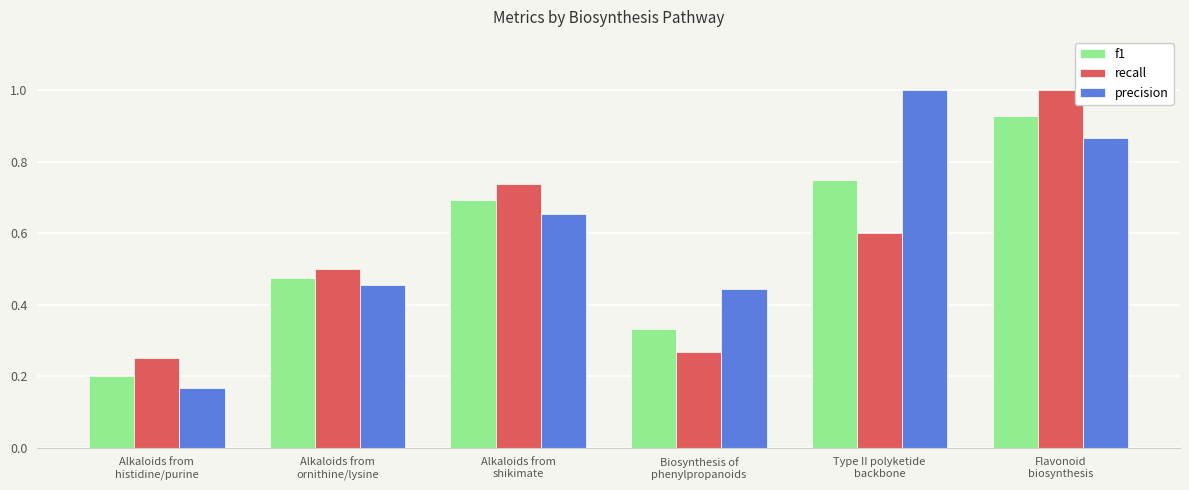

Does the chart contain stacked bars?

No